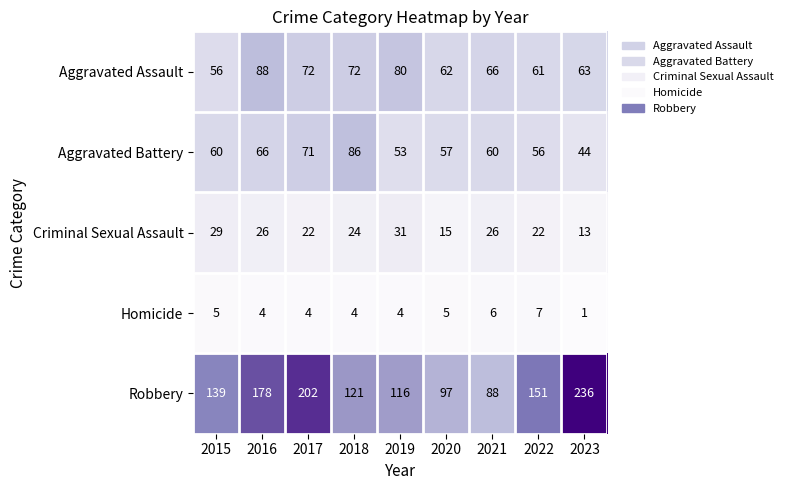

The value of Aggravated Assault at 2022 is 88. True or false?

False